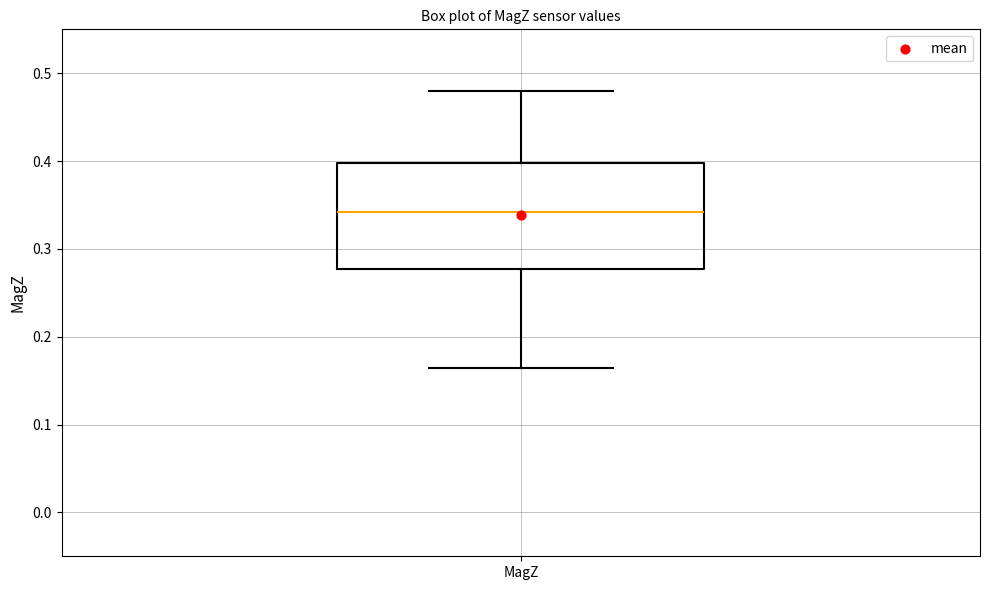

Transcribe this box plot: give where the median line is, the range the box spans, and where the two whiskers end, as read against the y-axis. The values are not printed on the chart, so give them approximately, as read against the axis.

median 0.34, box 0.28 to 0.40, whiskers 0.16 to 0.48